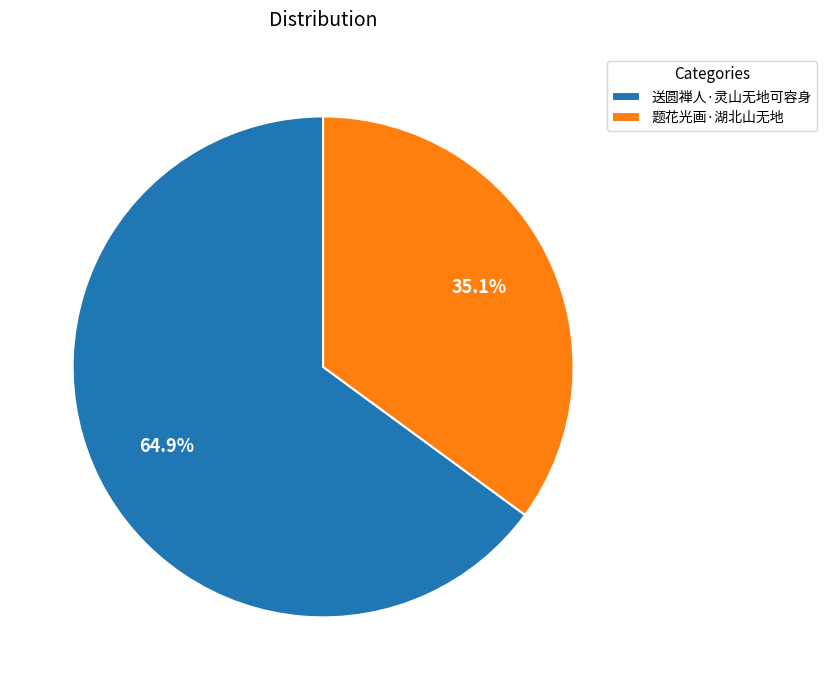

To the nearest percent, what is the average slice percentage?

50%